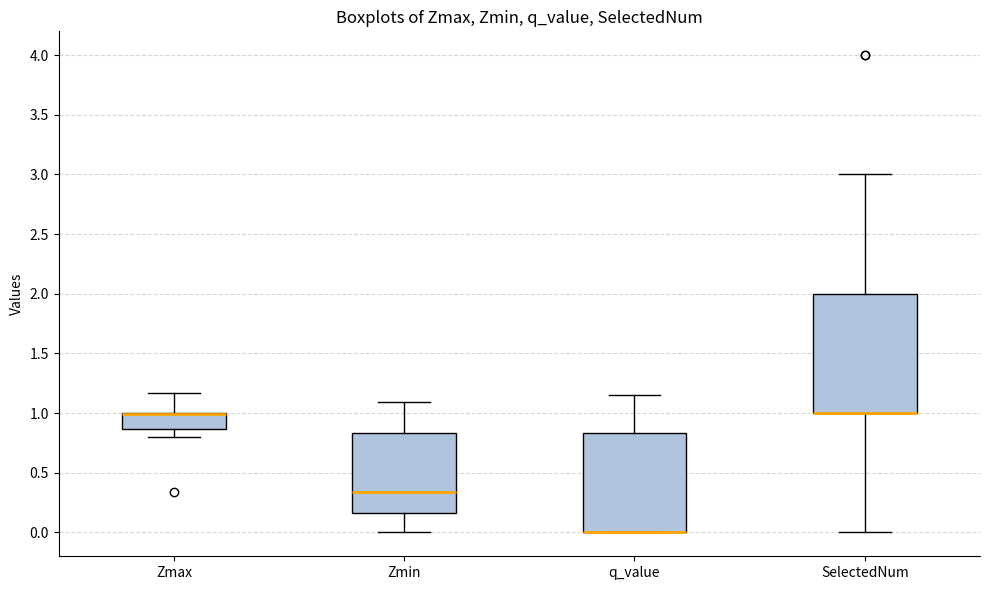

Comparing the boxes themselves (not the whiskers), which one is the tallest?

SelectedNum